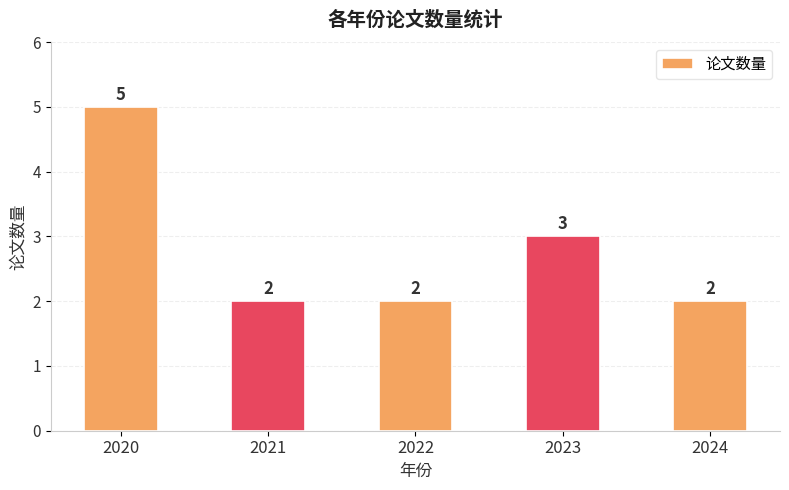

What is the change in value from 2023 to 2024?

-1